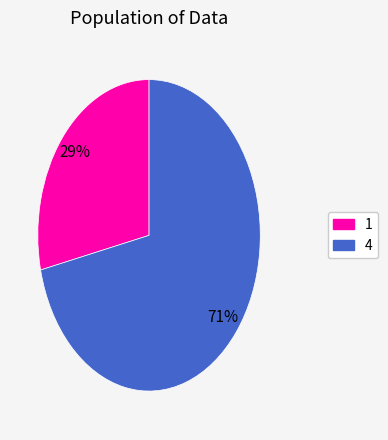

Which has a higher value, 1 or 4?

4